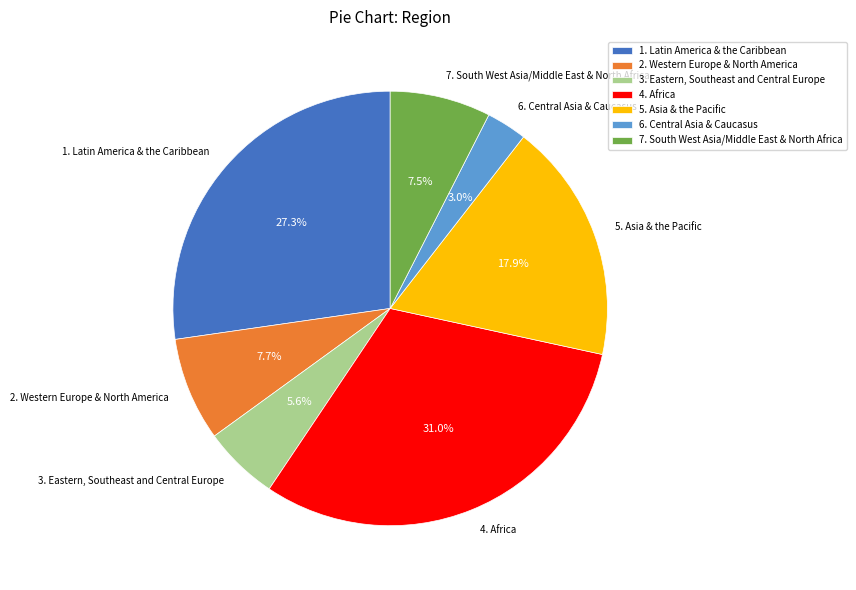

Which category has the smallest portion of the pie?

6. Central Asia & Caucasus